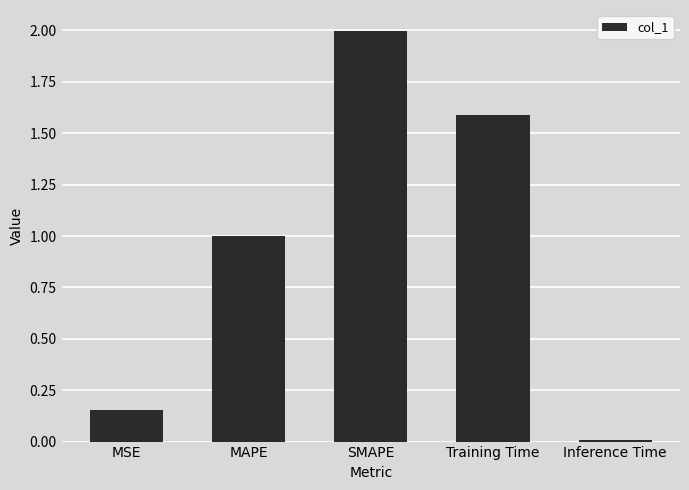

Rank the categories by value from highest to lowest.

SMAPE, Training Time, MAPE, MSE, Inference Time